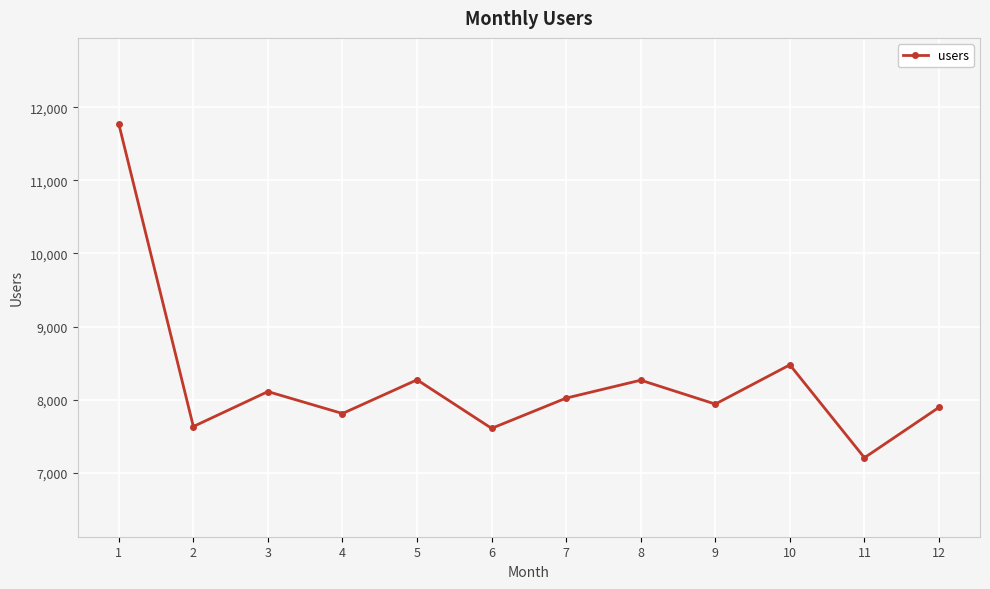

True or false: the data shows 2595 at 8.

False